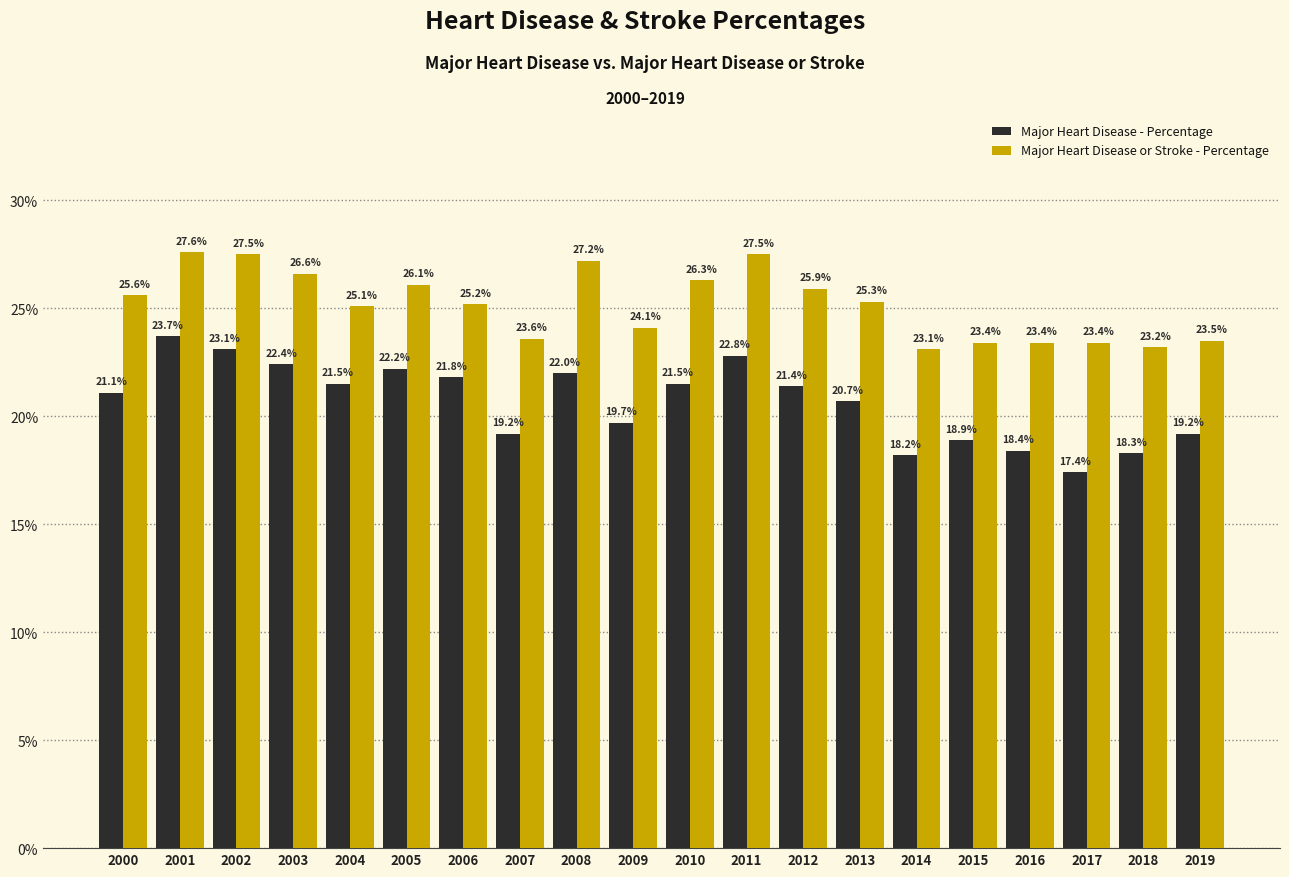

What is the difference between the highest and lowest values at 2010?

4.8